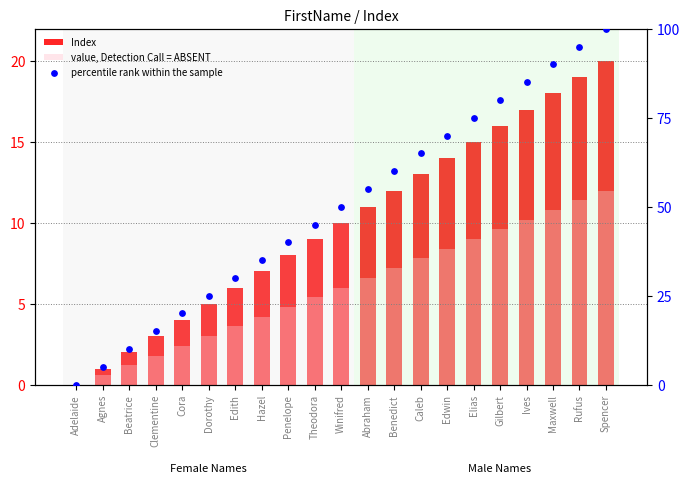

What is the total value across all series at Penelope?

52.8